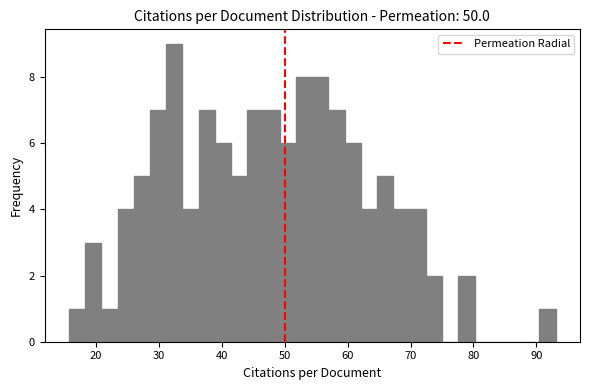

Around what value on the x-axis is the tallest bar? Give the approximate position of its centre, as read against the axis.

32